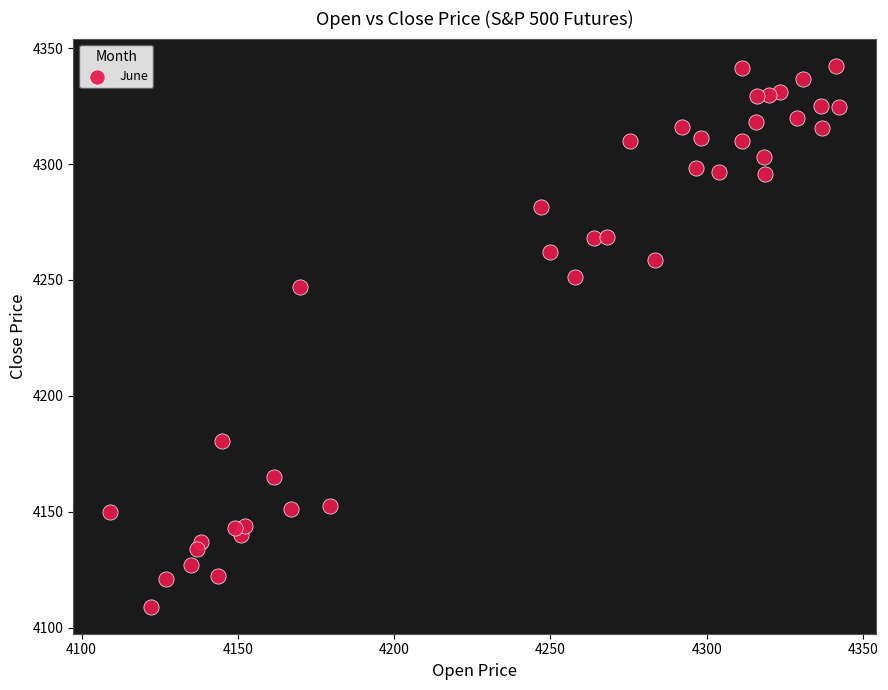

What Y value in the scatter plot is closest to 4225?

4247.0